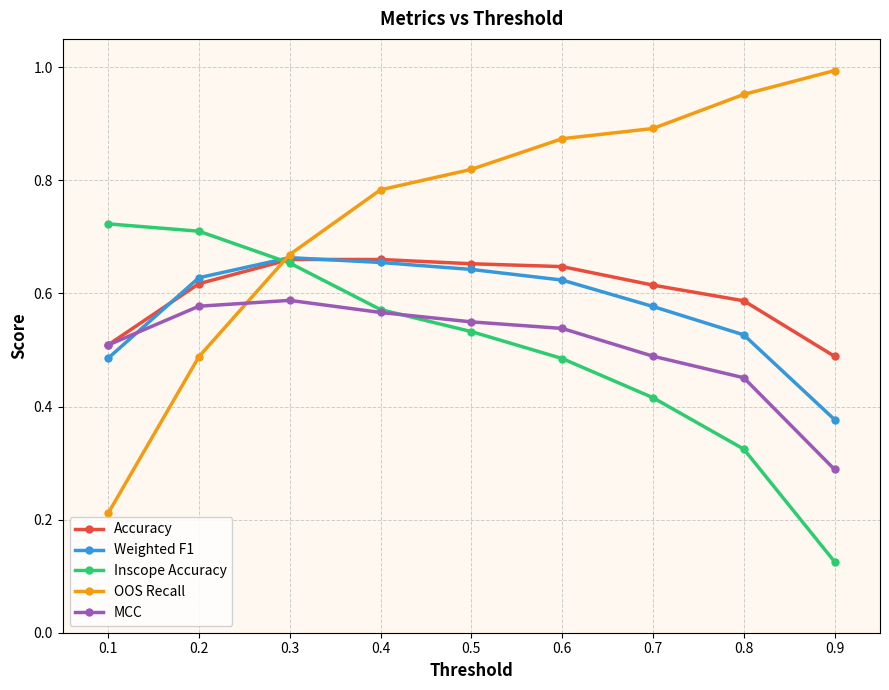

Which series has the largest range (max minus min)?

OOS Recall